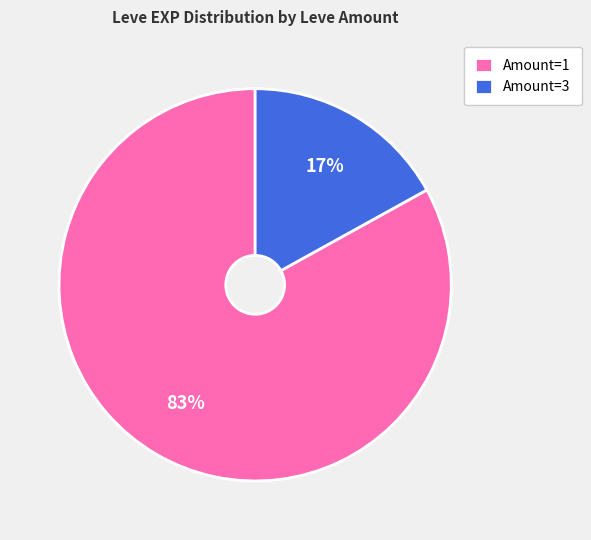

Which category has the smallest portion of the pie?

Amount=3